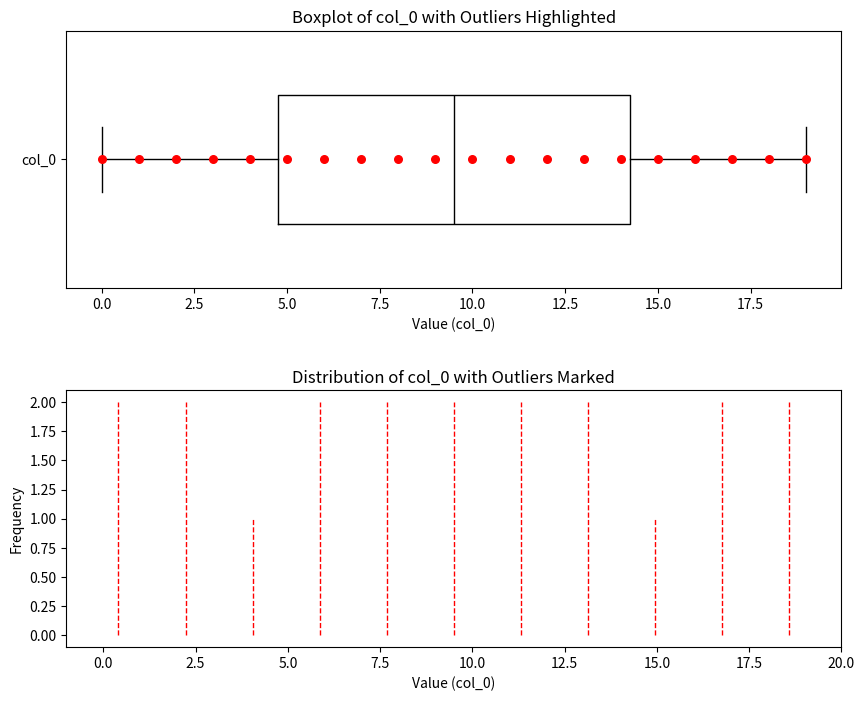

Where is the right edge of the box for col_0 on the x-axis? The values are not printed on the chart, so give them approximately, as read against the axis.

14.5